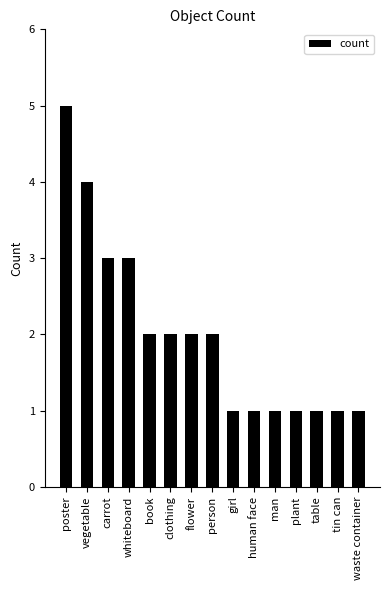

Reading left to right, extract all data points from this chart.

5	4	3	3	2	2	2	2	1	1	1	1	1	1	1